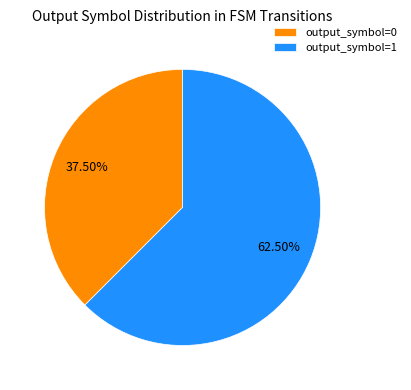

How many slices are in this pie chart?

2